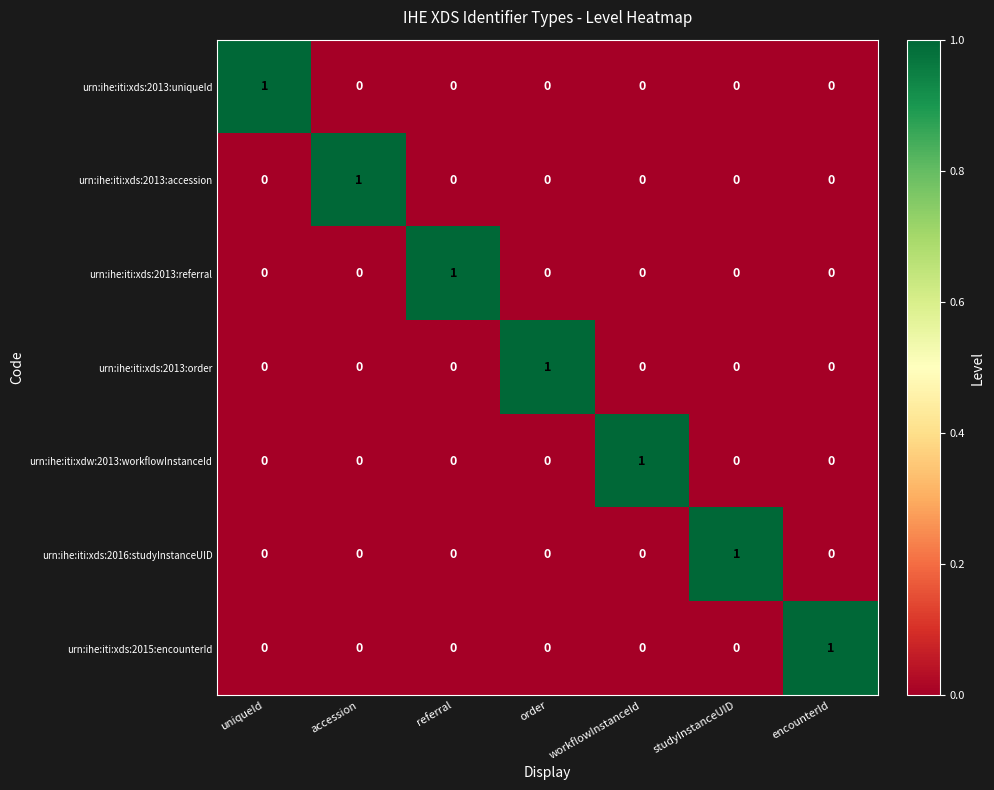

True or false: urn:ihe:iti:xds:2013:accession has a value of 0 at encounterId.

True